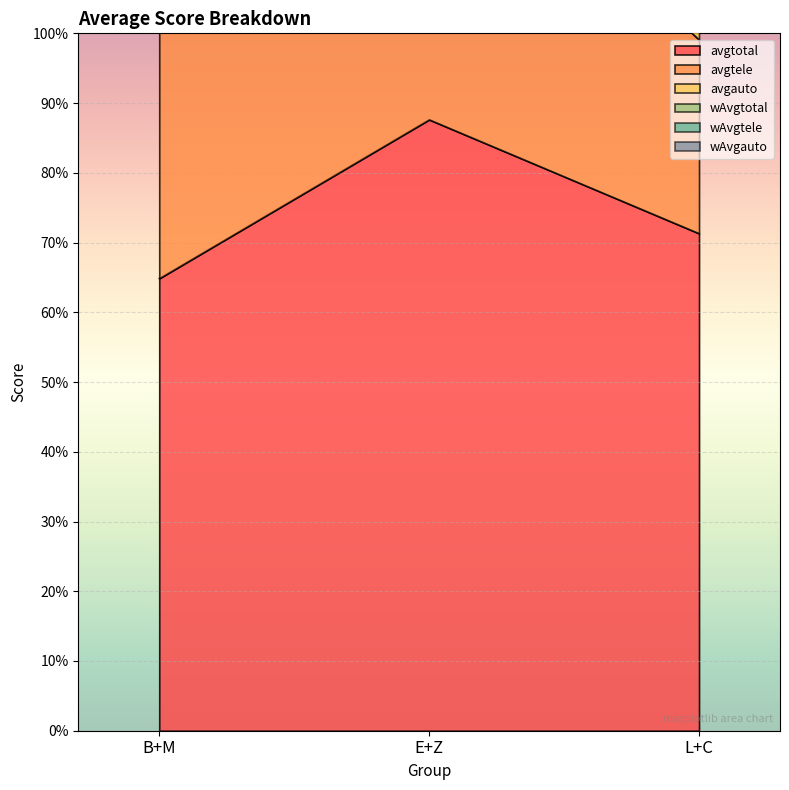

Is it true that avgtotal equals 71.3 at L+C?

True